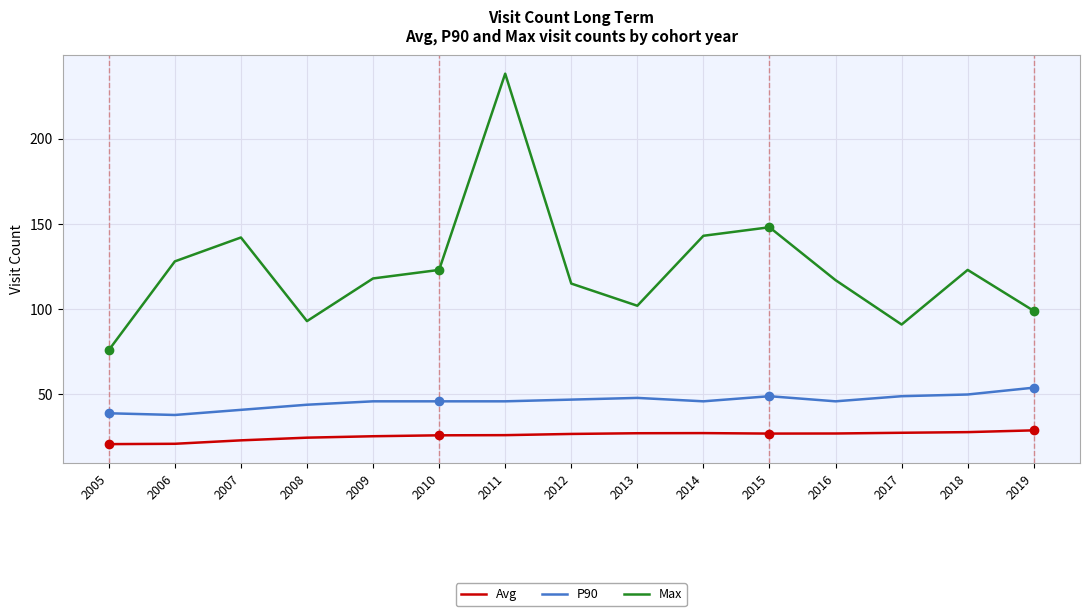

Is this an area chart (filled region under the line)?

No